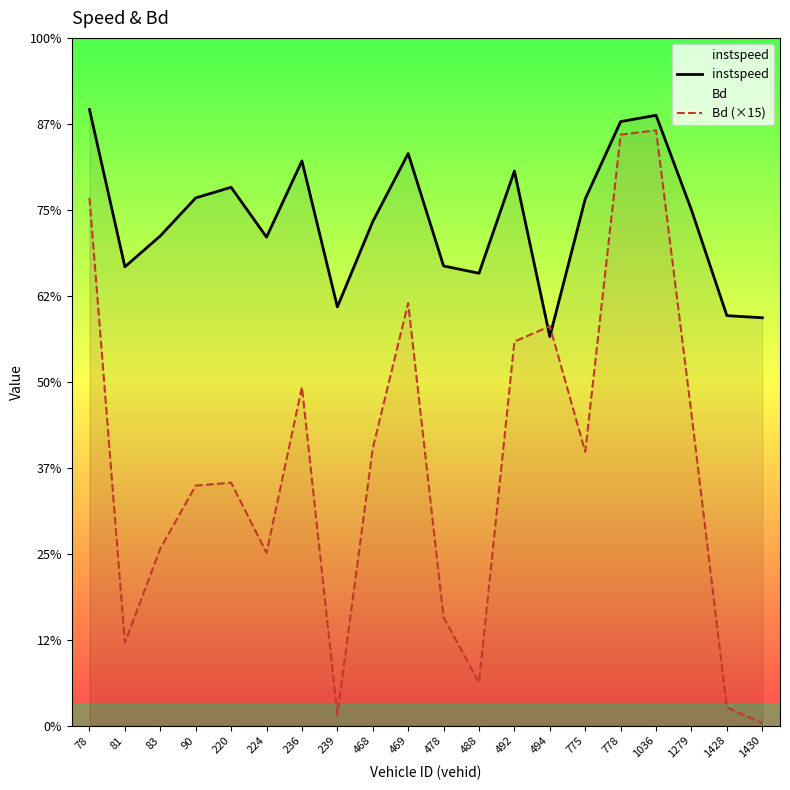

What is the maximum value for instspeed?

14.3